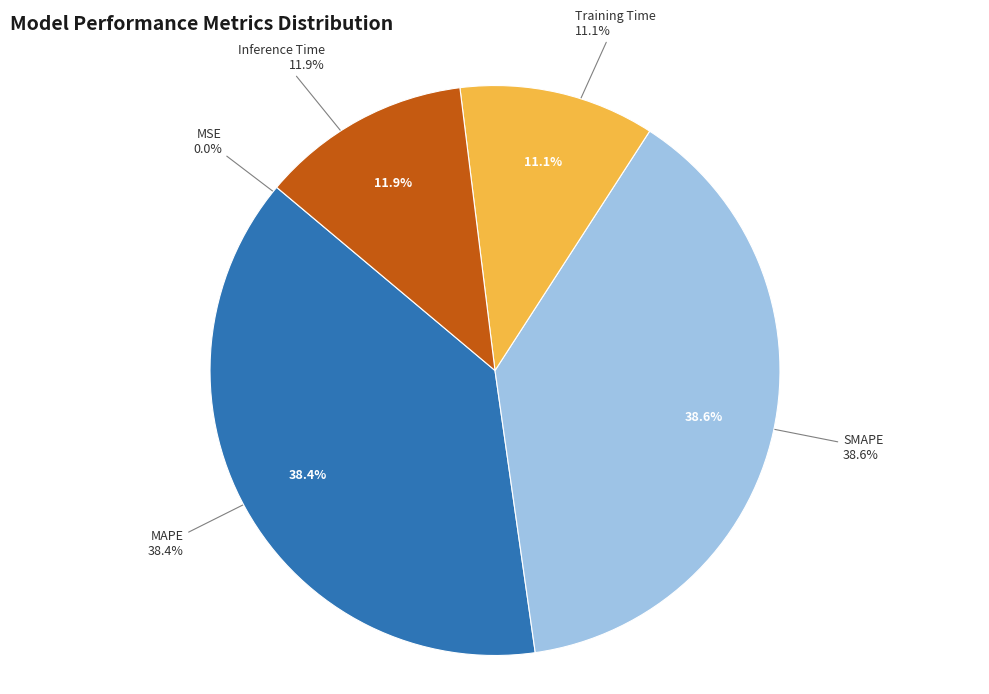

Which slice is the smallest?

MSE